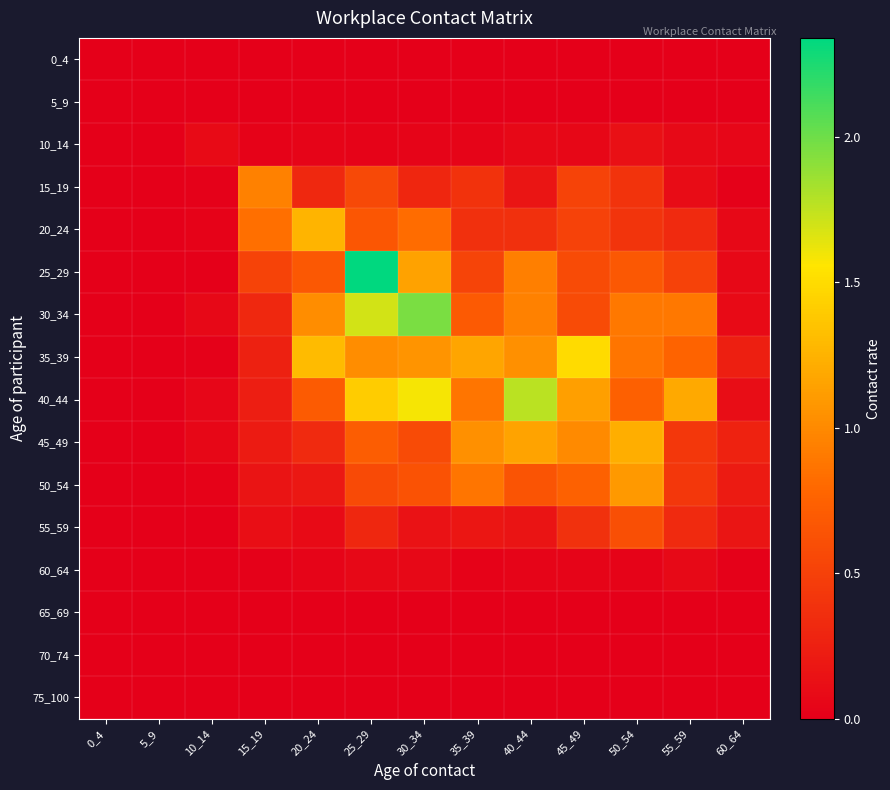

Reading left to right, list all the values displayed in this chart.

0_4: 0_4=0.0	5_9=0.0	10_14=0.0	15_19=0.0	20_24=0.0	25_29=0.0	30_34=0.0	35_39=0.0	40_44=0.0	45_49=0.0	50_54=0.0	55_59=0.0	60_64=0.0
5_9: 0_4=0.0	5_9=0.0	10_14=0.0	15_19=0.0	20_24=0.0	25_29=0.0	30_34=0.0	35_39=0.0	40_44=0.0	45_49=0.0	50_54=0.0	55_59=0.0	60_64=0.0
10_14: 0_4=0.0	5_9=0.0	10_14=0.1	15_19=0.0	20_24=0.0	25_29=0.0	30_34=0.0	35_39=0.0	40_44=0.1	45_49=0.1	50_54=0.1	55_59=0.1	60_64=0.0
15_19: 0_4=0.0	5_9=0.0	10_14=0.0	15_19=0.9	20_24=0.3	25_29=0.6	30_34=0.3	35_39=0.4	40_44=0.2	45_49=0.5	50_54=0.4	55_59=0.1	60_64=0.0
20_24: 0_4=0.0	5_9=0.0	10_14=0.0	15_19=0.8	20_24=1.3	25_29=0.7	30_34=0.8	35_39=0.4	40_44=0.4	45_49=0.5	50_54=0.4	55_59=0.3	60_64=0.1
25_29: 0_4=0.0	5_9=0.0	10_14=0.0	15_19=0.5	20_24=0.7	25_29=2.3	30_34=1.1	35_39=0.5	40_44=0.9	45_49=0.6	50_54=0.7	55_59=0.5	60_64=0.1
30_34: 0_4=0.0	5_9=0.0	10_14=0.1	15_19=0.3	20_24=1.0	25_29=1.7	30_34=2.0	35_39=0.7	40_44=0.9	45_49=0.6	50_54=0.9	55_59=0.9	60_64=0.1
35_39: 0_4=0.0	5_9=0.0	10_14=0.0	15_19=0.3	20_24=1.3	25_29=1.0	30_34=1.1	35_39=1.2	40_44=1.0	45_49=1.5	50_54=0.9	55_59=0.8	60_64=0.2
40_44: 0_4=0.0	5_9=0.0	10_14=0.0	15_19=0.2	20_24=0.7	25_29=1.4	30_34=1.6	35_39=0.9	40_44=1.8	45_49=1.1	50_54=0.7	55_59=1.2	60_64=0.1
45_49: 0_4=0.0	5_9=0.0	10_14=0.1	15_19=0.2	20_24=0.3	25_29=0.7	30_34=0.6	35_39=1.0	40_44=1.2	45_49=1.0	50_54=1.2	55_59=0.4	60_64=0.3
50_54: 0_4=0.0	5_9=0.0	10_14=0.0	15_19=0.2	20_24=0.2	25_29=0.6	30_34=0.6	35_39=0.9	40_44=0.6	45_49=0.7	50_54=1.1	55_59=0.4	60_64=0.2
55_59: 0_4=0.0	5_9=0.0	10_14=0.0	15_19=0.1	20_24=0.1	25_29=0.3	30_34=0.1	35_39=0.2	40_44=0.2	45_49=0.4	50_54=0.6	55_59=0.3	60_64=0.2
60_64: 0_4=0.0	5_9=0.0	10_14=0.0	15_19=0.0	20_24=0.0	25_29=0.1	30_34=0.1	35_39=0.0	40_44=0.0	45_49=0.0	50_54=0.0	55_59=0.1	60_64=0.0
65_69: 0_4=0.0	5_9=0.0	10_14=0.0	15_19=0.0	20_24=0.0	25_29=0.0	30_34=0.0	35_39=0.0	40_44=0.0	45_49=0.0	50_54=0.0	55_59=0.0	60_64=0.0
70_74: 0_4=0.0	5_9=0.0	10_14=0.0	15_19=0.0	20_24=0.0	25_29=0.0	30_34=0.0	35_39=0.0	40_44=0.0	45_49=0.0	50_54=0.0	55_59=0.0	60_64=0.0
75_100: 0_4=0.0	5_9=0.0	10_14=0.0	15_19=0.0	20_24=0.0	25_29=0.0	30_34=0.0	35_39=0.0	40_44=0.0	45_49=0.0	50_54=0.0	55_59=0.0	60_64=0.0